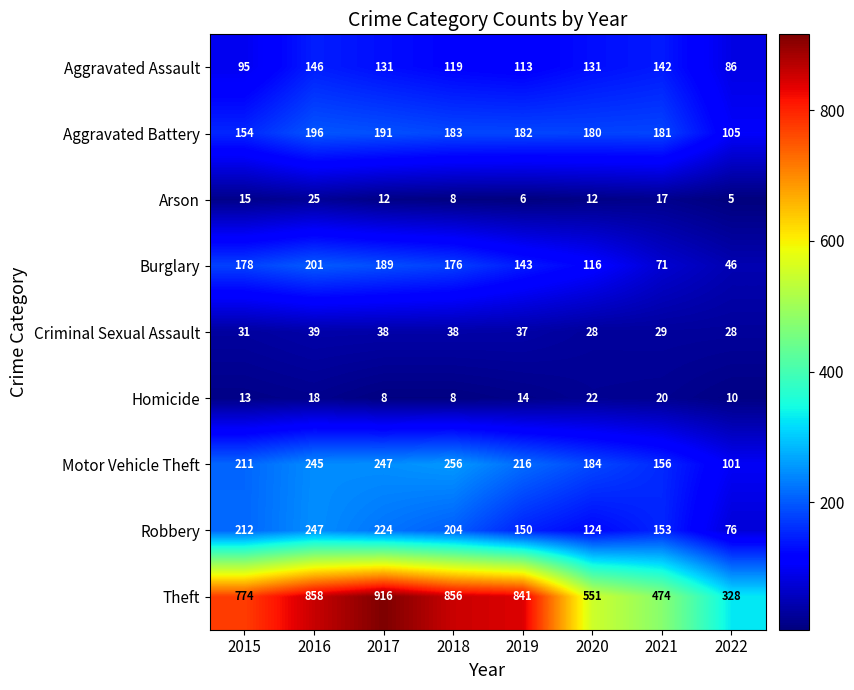

Which series has the widest spread of values?

Theft